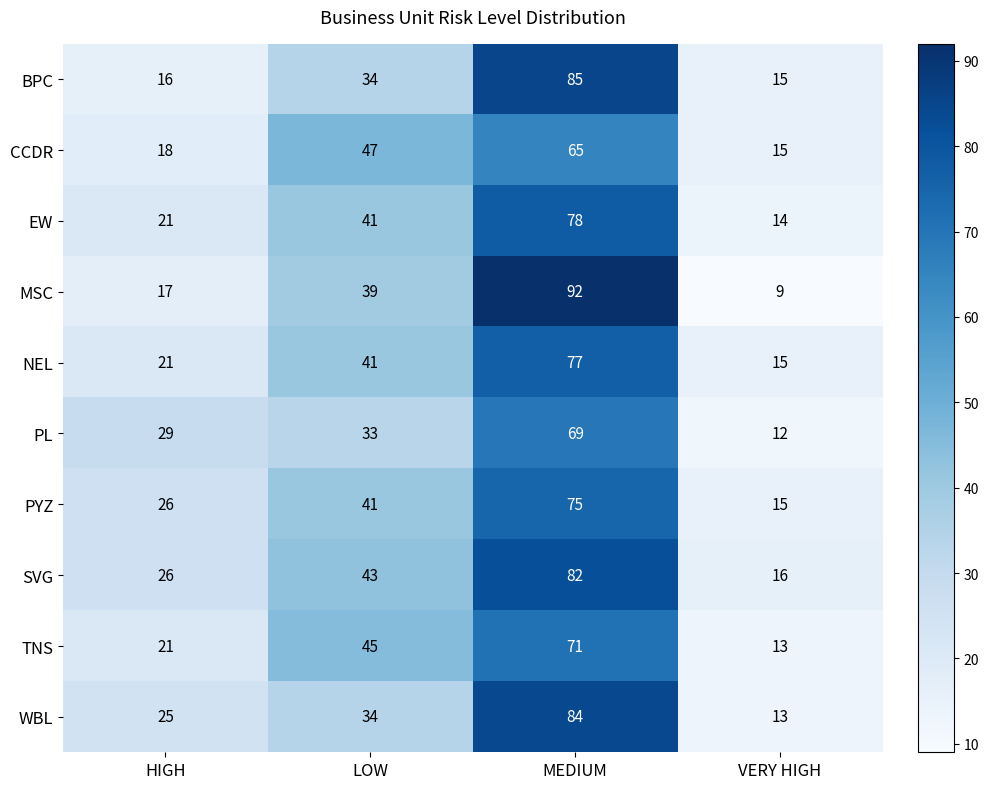

List the series in order of their peak value, highest first.

MSC, BPC, WBL, SVG, EW, NEL, PYZ, TNS, PL, CCDR